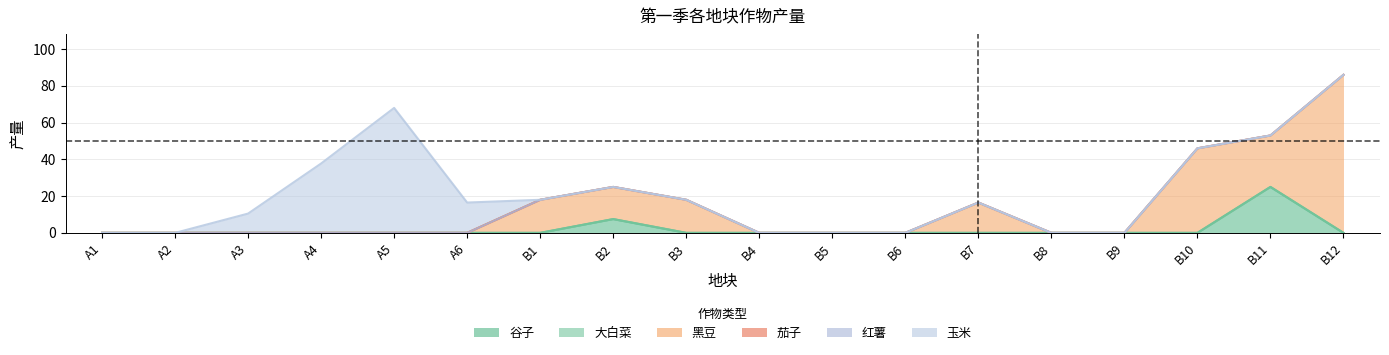

What is the difference between the second highest and minimum values in the 谷子 series?

7.5